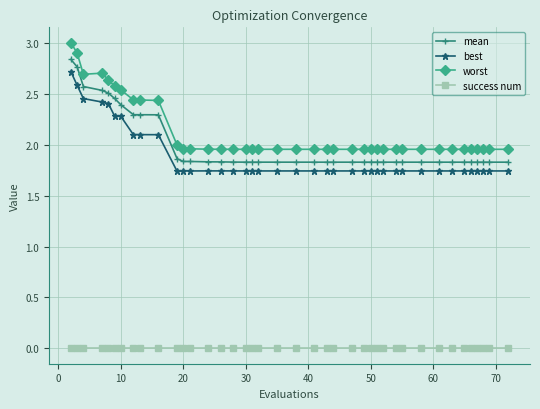

Which series has the largest total across all categories?

worst